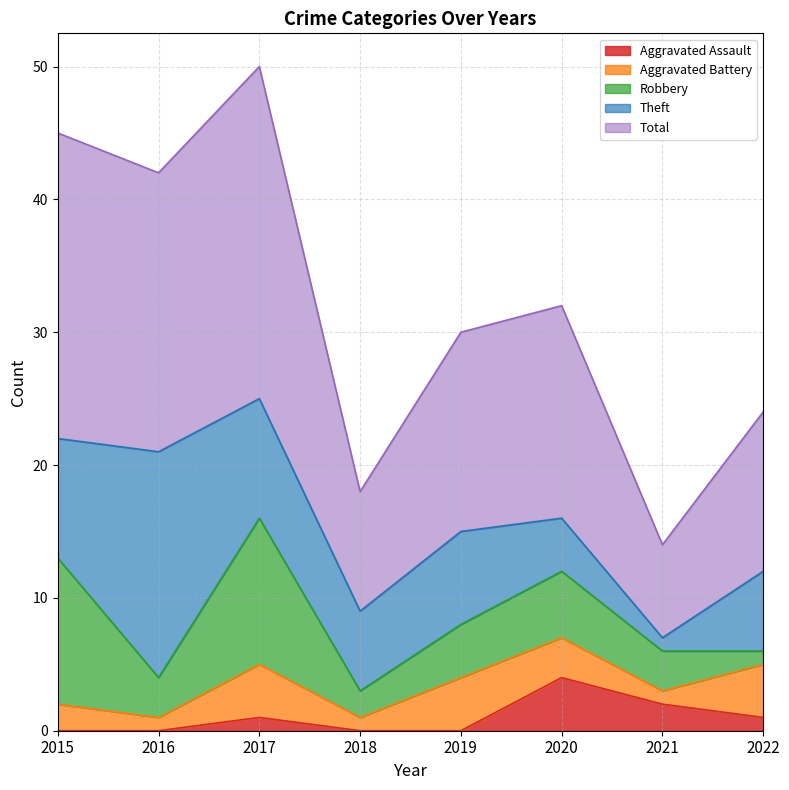

Is it true that Aggravated Assault equals 1 at 2020?

False